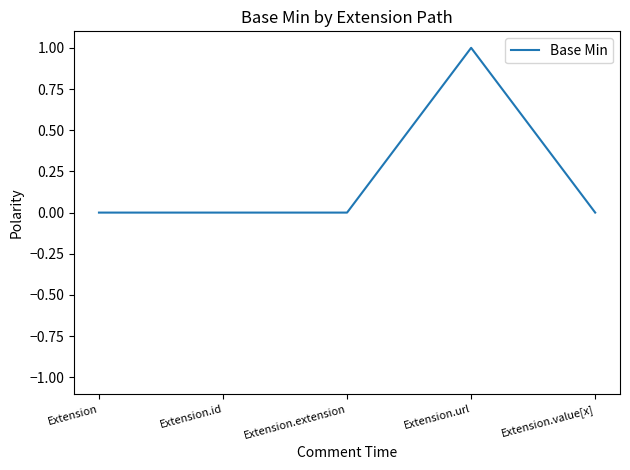

How many lines are shown in the chart?

1